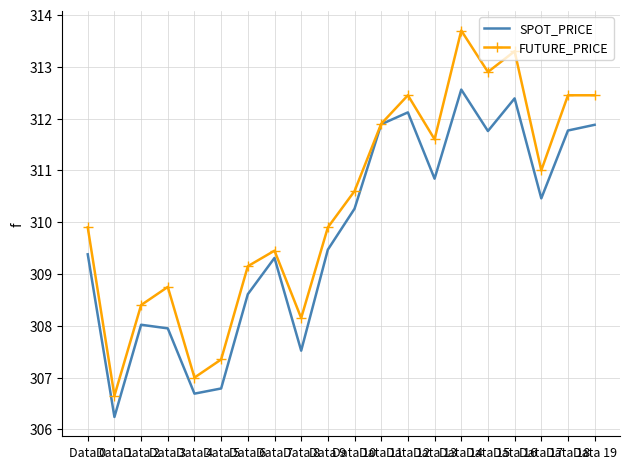

Which series has the largest total across all categories?

FUTURE_PRICE